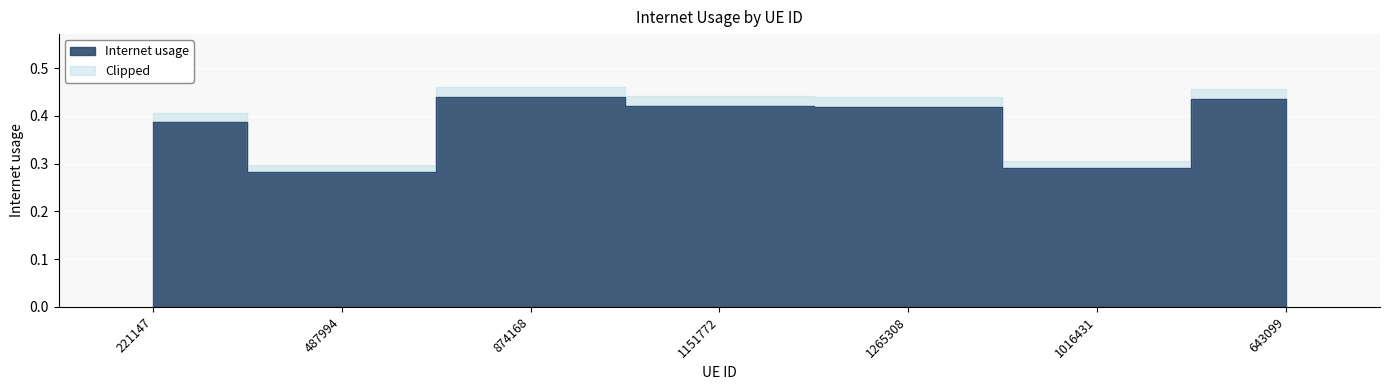

What position from the right is 1265308?

3